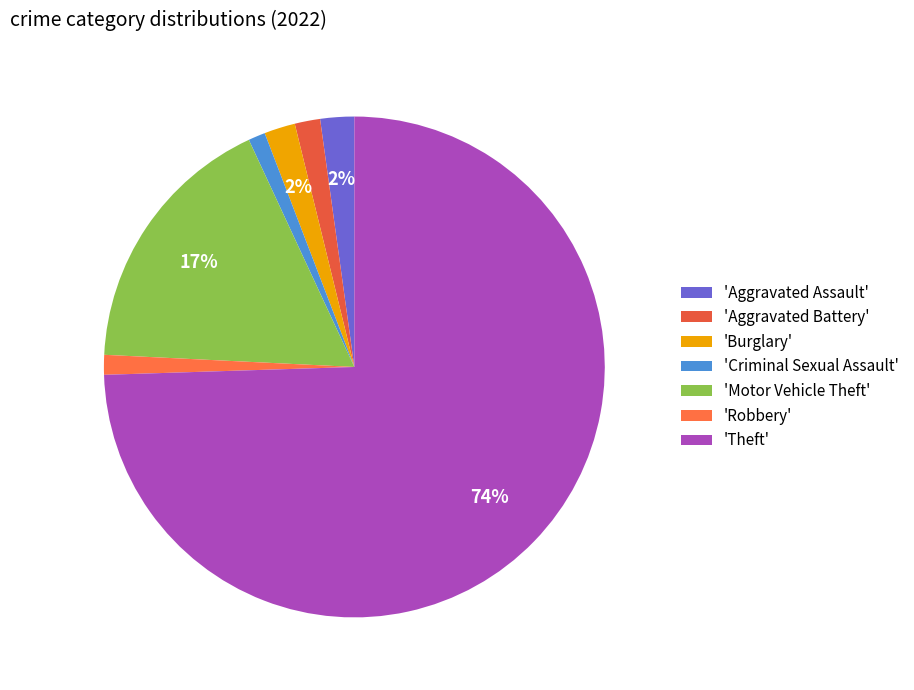

Count the number of slices in the pie.

7